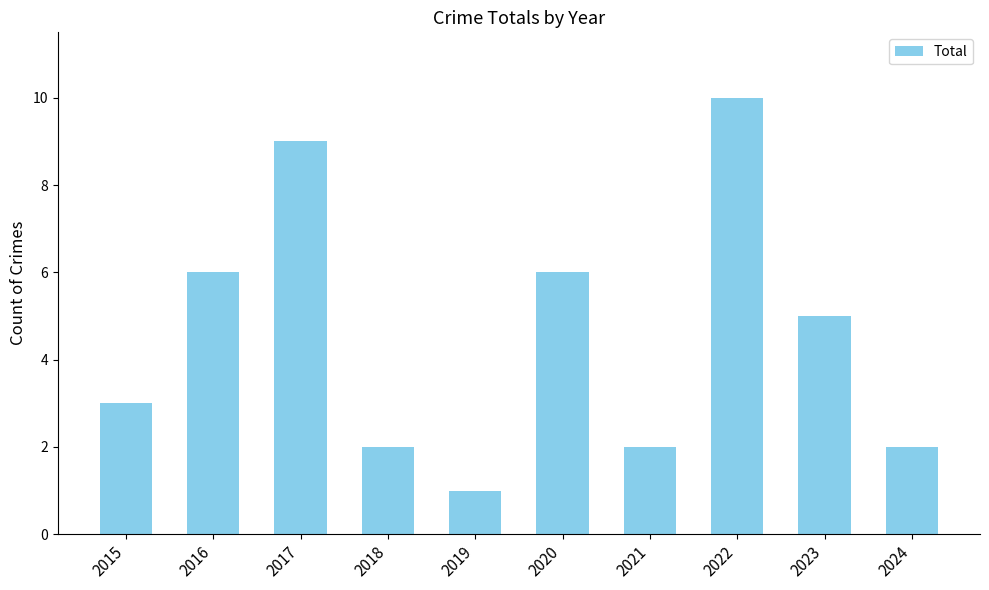

Read the value at 2018.

2